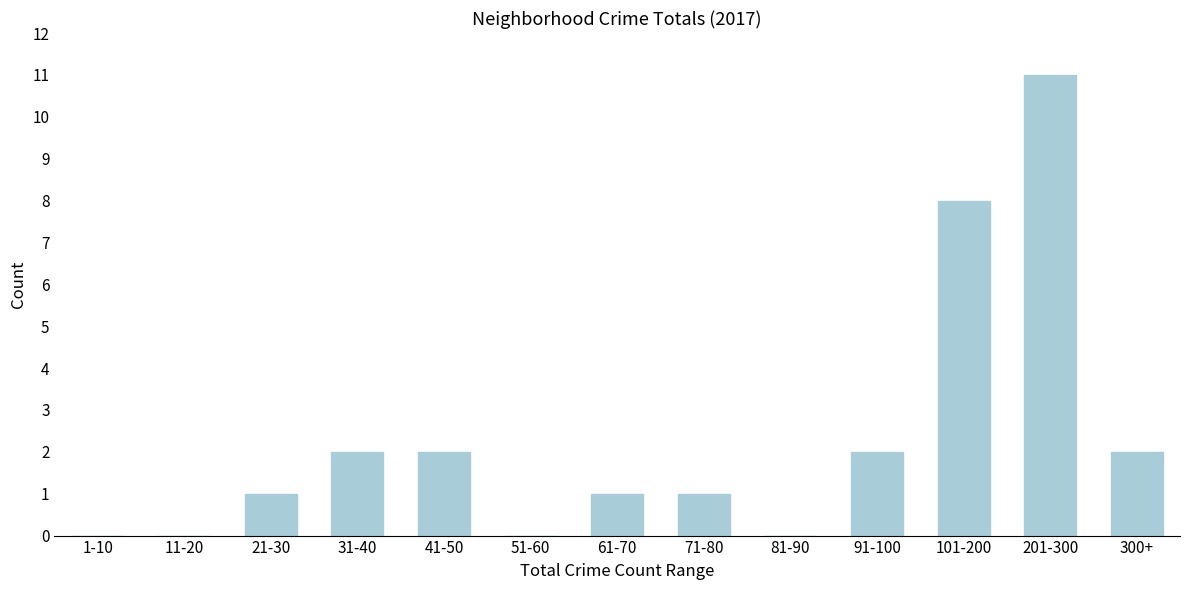

Reading left to right, extract all data points from this chart.

1-10=0	11-20=0	21-30=1	31-40=2	41-50=2	51-60=0	61-70=1	71-80=1	81-90=0	91-100=2	101-200=8	201-300=11	300+=2